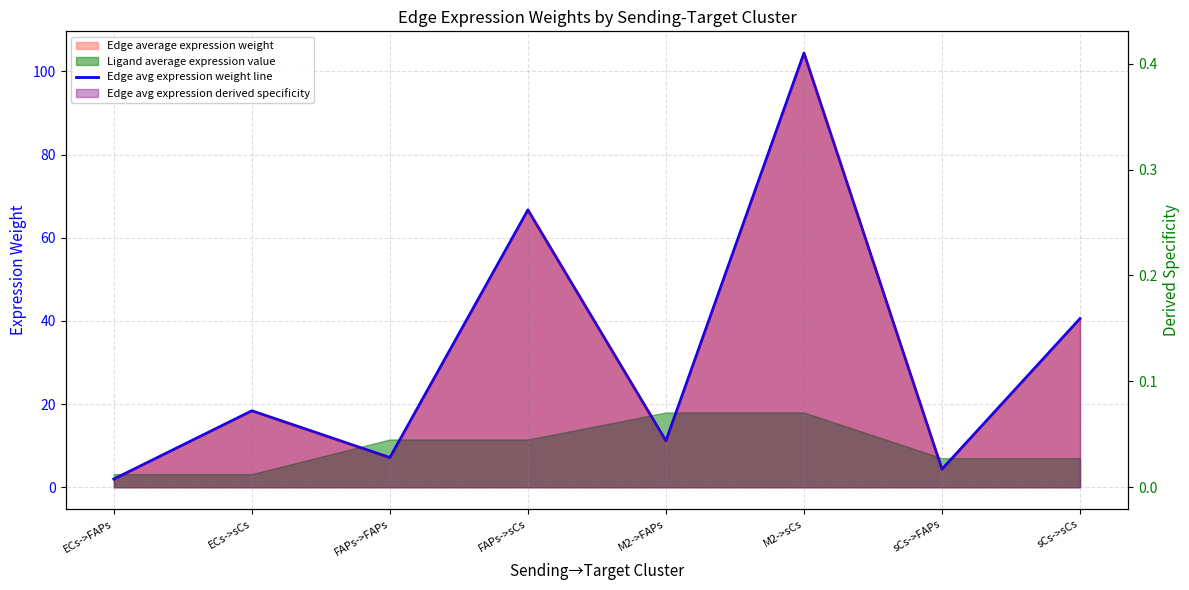

How many lines are shown in the chart?

1